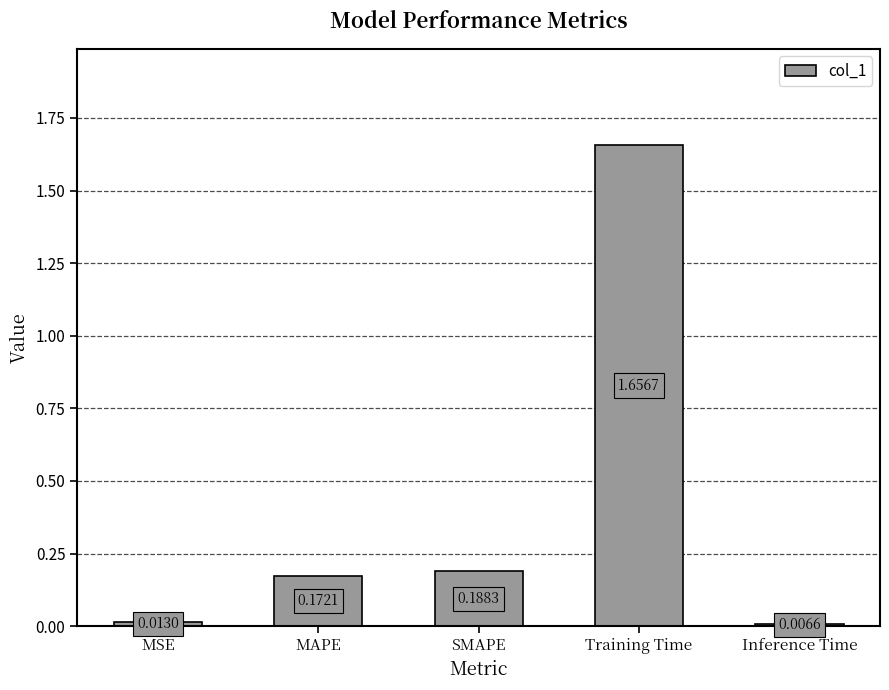

What is the label of the 4th bar from the right?

MAPE